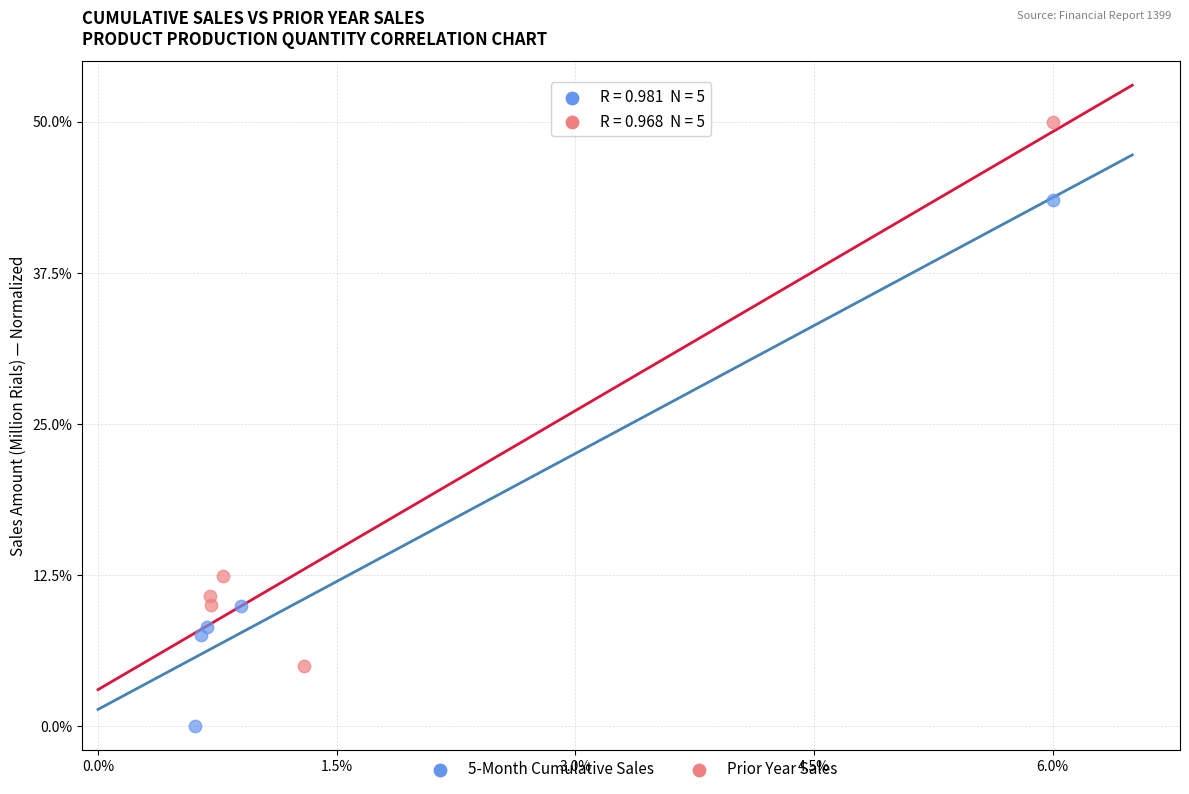

Which series contains the lowest Y value?

5-Month Cumulative Sales